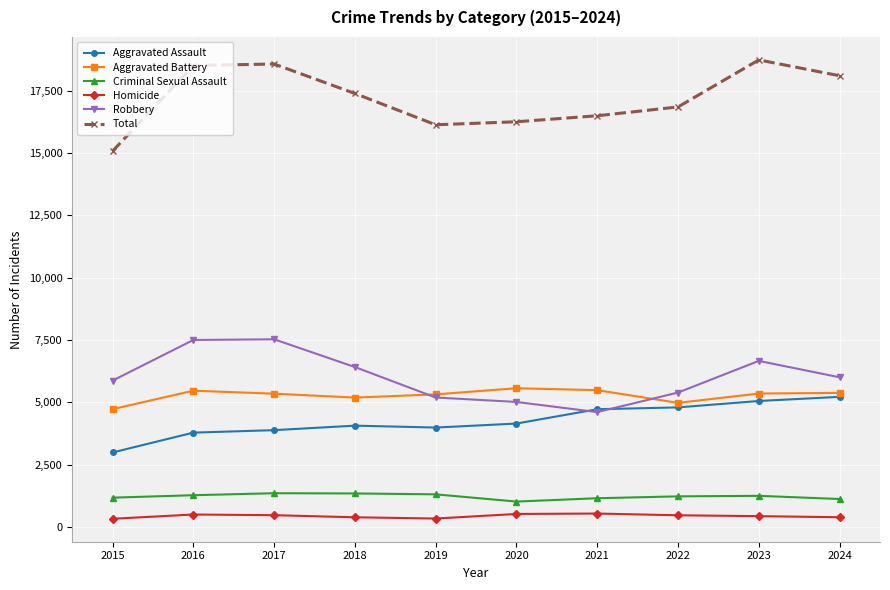

Is it true that Criminal Sexual Assault equals 1341 at 2018?

True